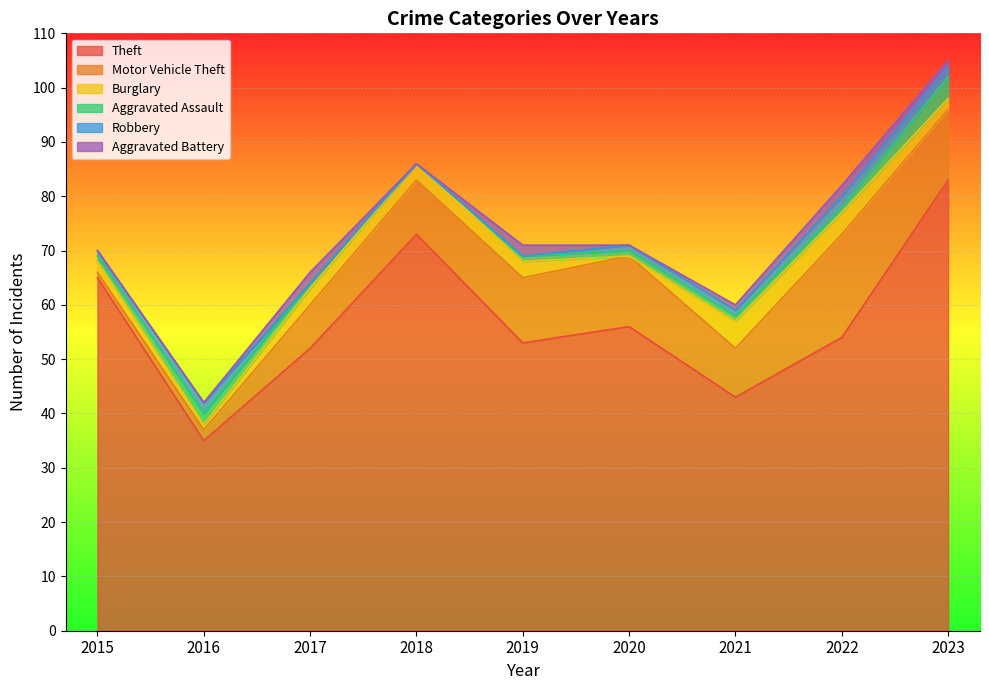

What is the sum of the Aggravated Assault values at 2022 and 2019?

2